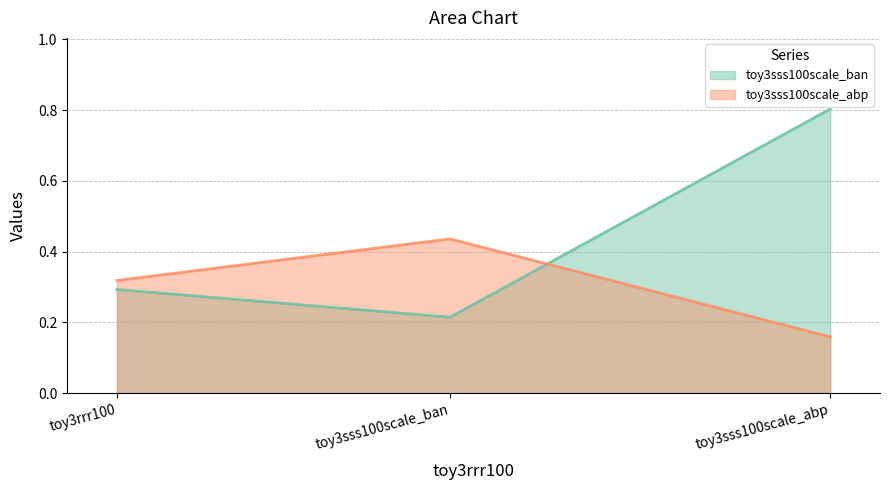

The value of toy3sss100scale_abp at toy3sss100scale_ban is 0.2. True or false?

False